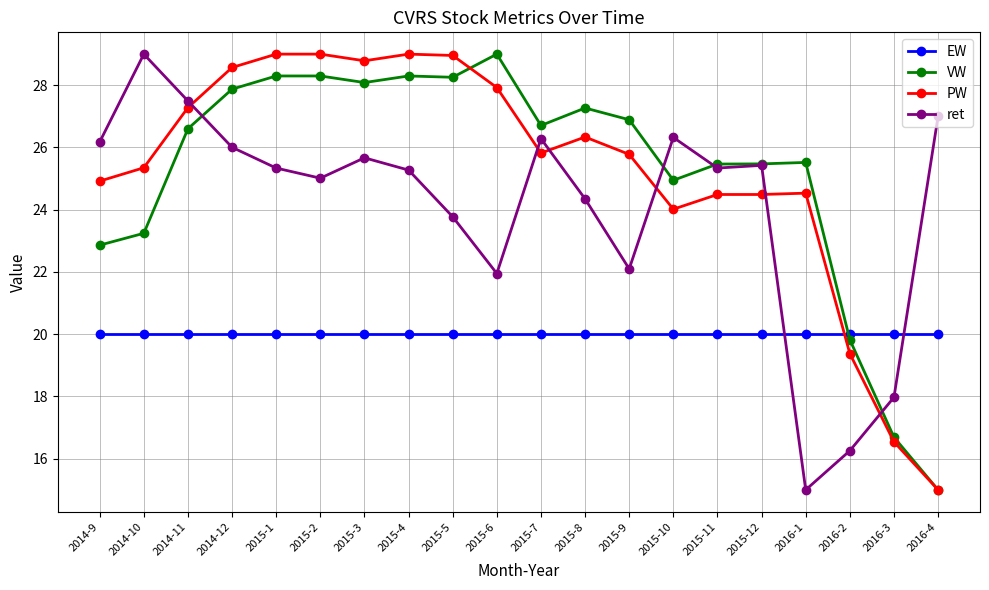

What is the maximum value for PW?

29.0